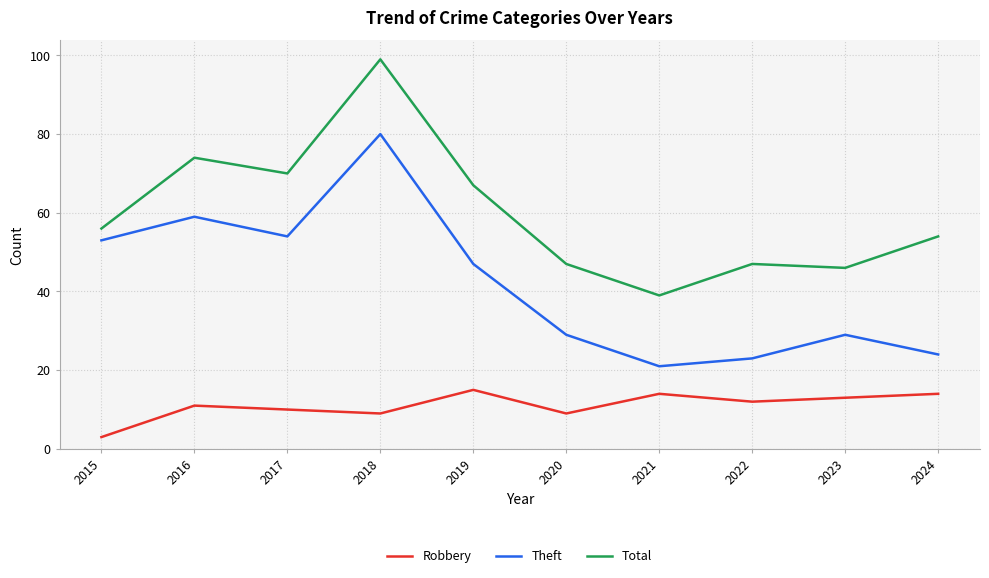

What is the difference between the highest and lowest values at 2019?

52